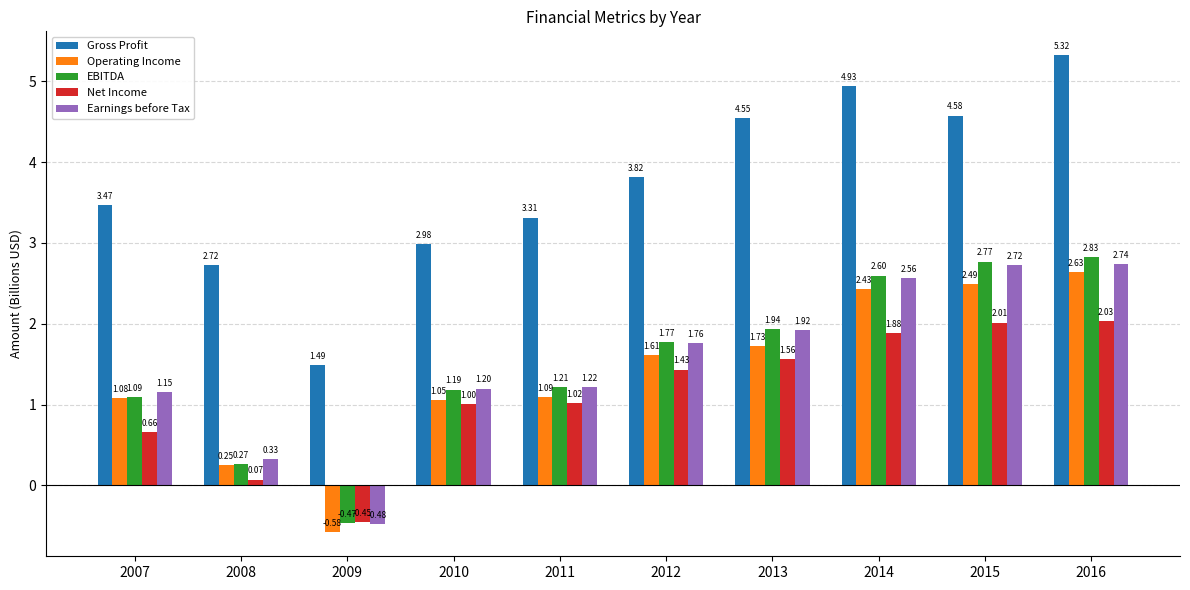

Where does the Gross Profit series first go above 3?

2007